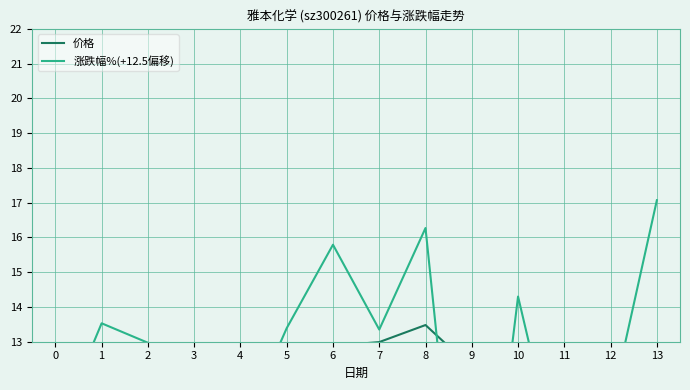

What is the value of the 涨跌幅%(+12.5偏移) point at the 2nd from the left?

13.5